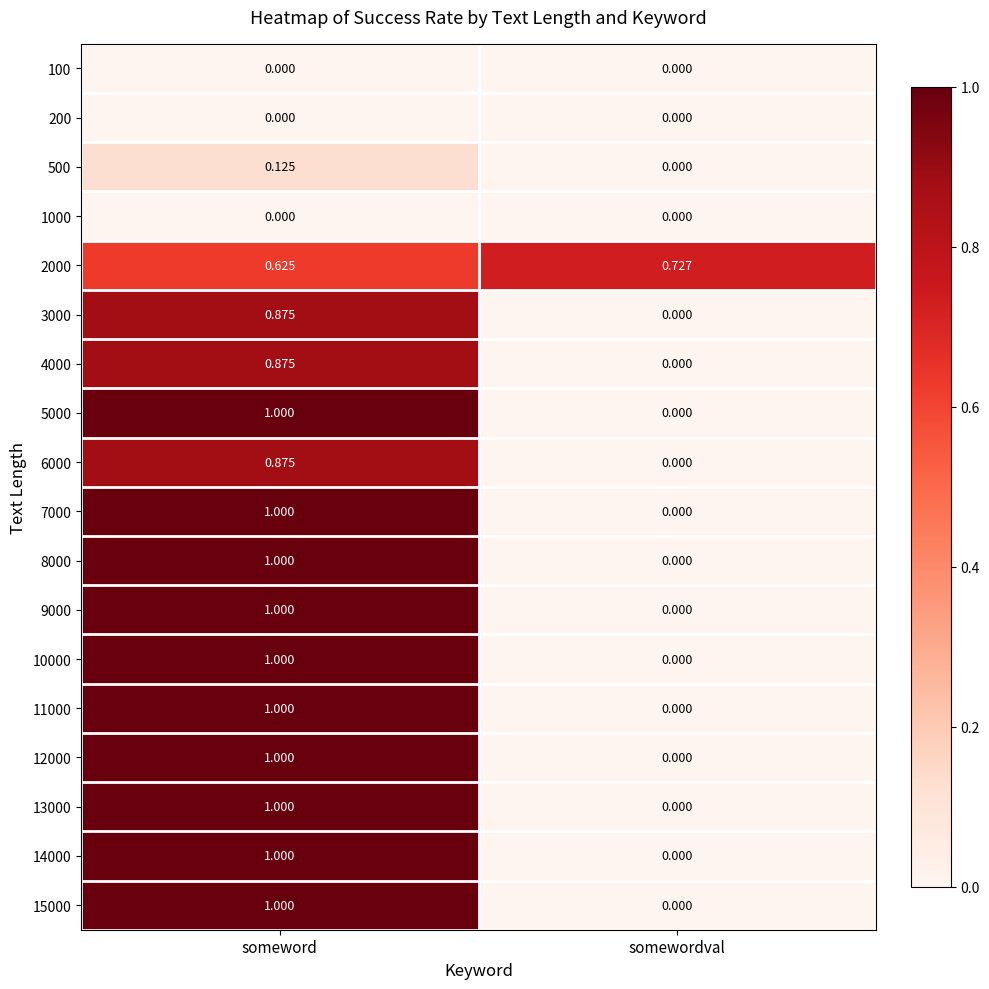

At which category is the sum across all series the highest?

someword